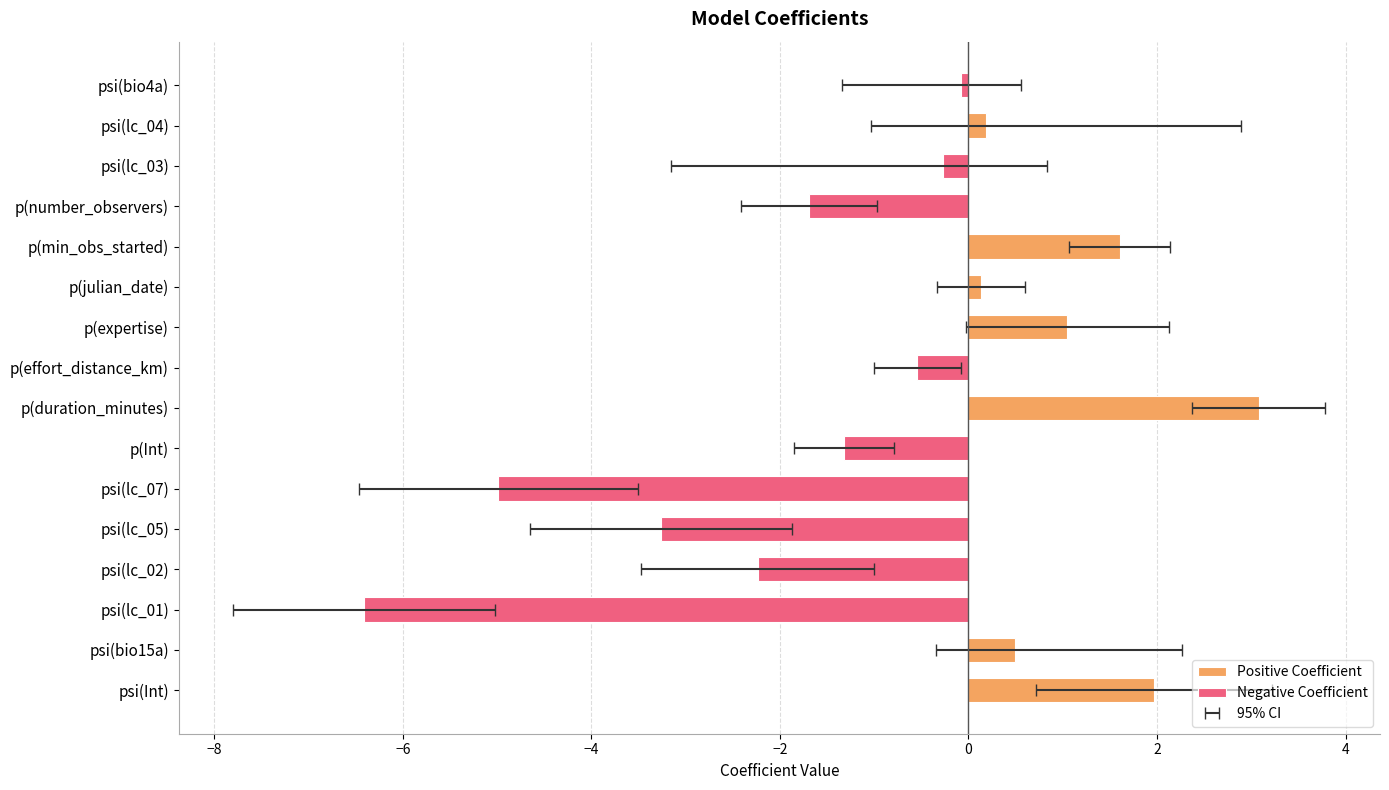

Is it true that the value at p(Int) is -1.3?

True